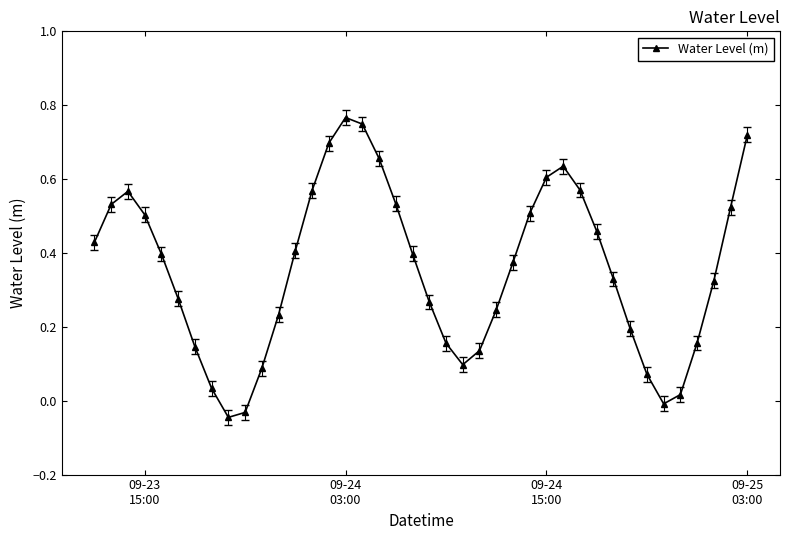

How many lines are shown in the chart?

1